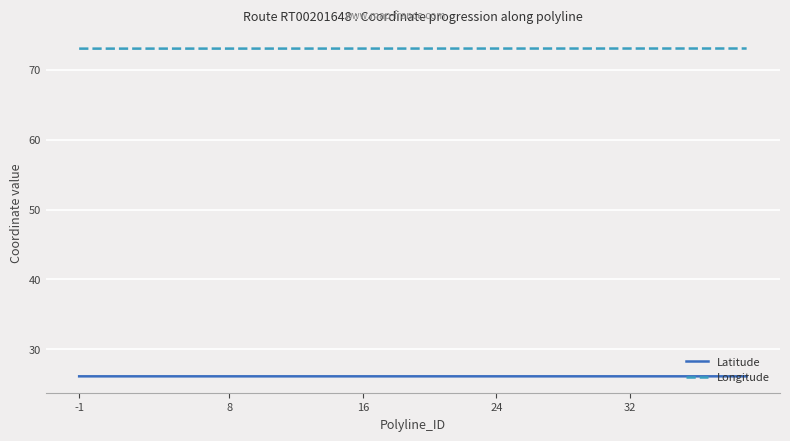

True or false: Longitude and Latitude intersect in this chart.

False